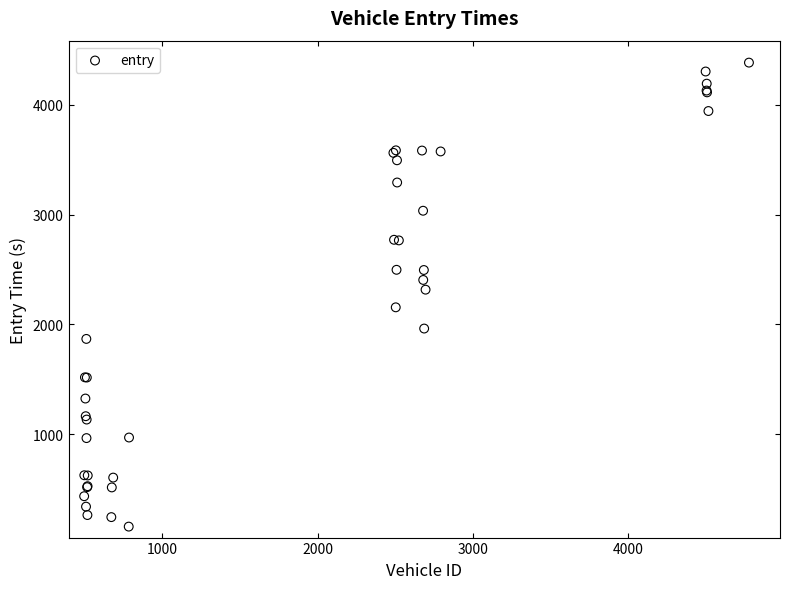

What Y value in the scatter plot is closest to 2270?

2316.1